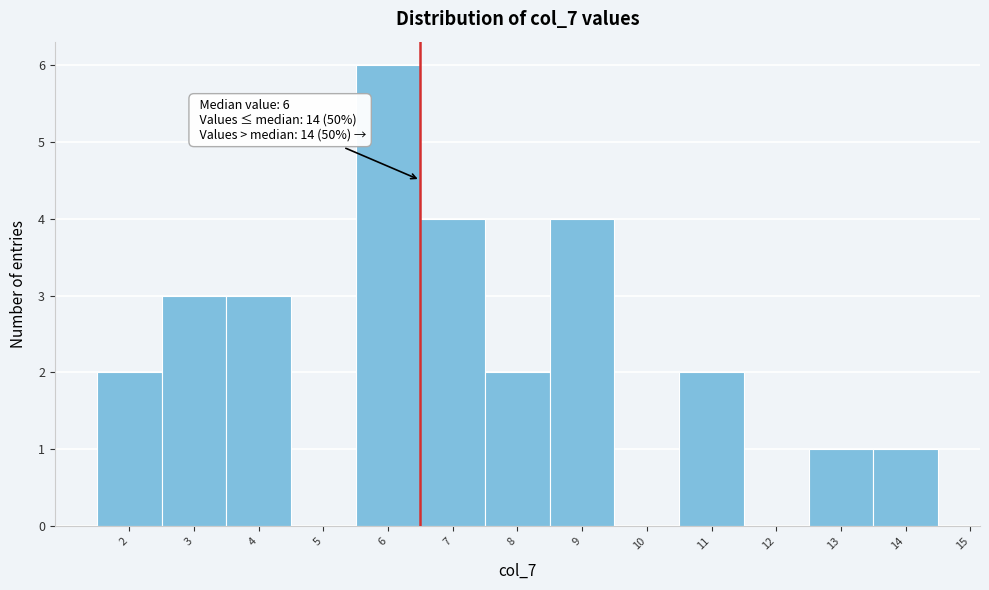

Which range on the x-axis has the tallest bar?

5.5 to 6.5